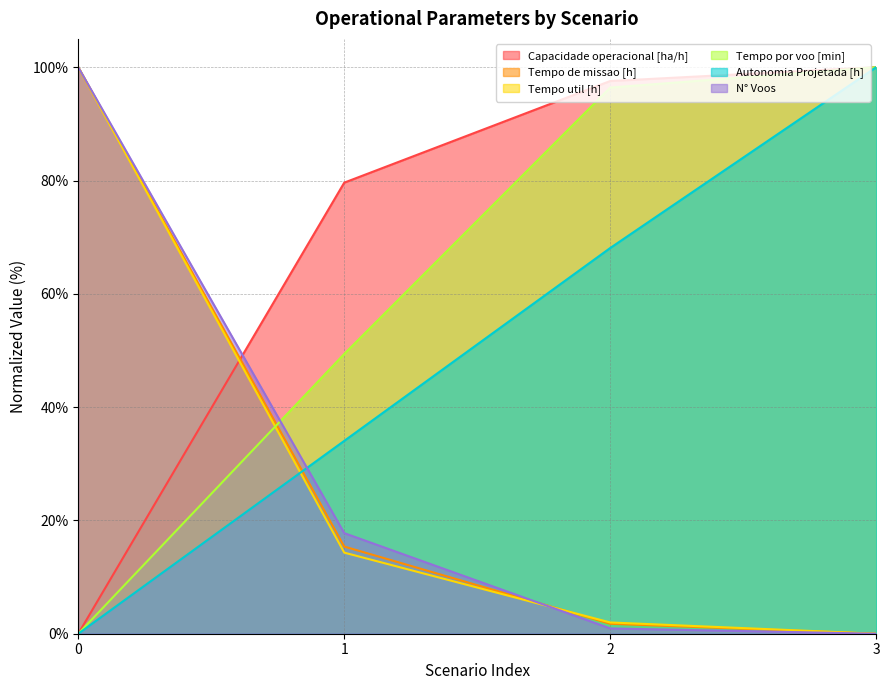

Does the chart have visible grid lines?

Yes